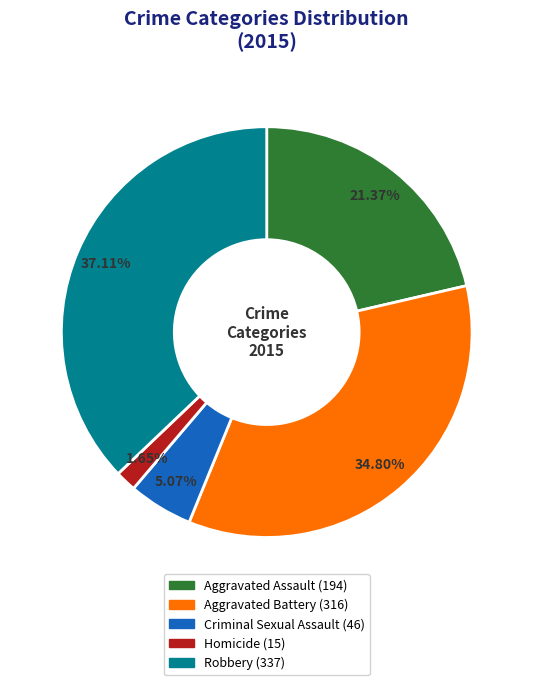

Do Robbery and Homicide together represent more than half of the pie?

No